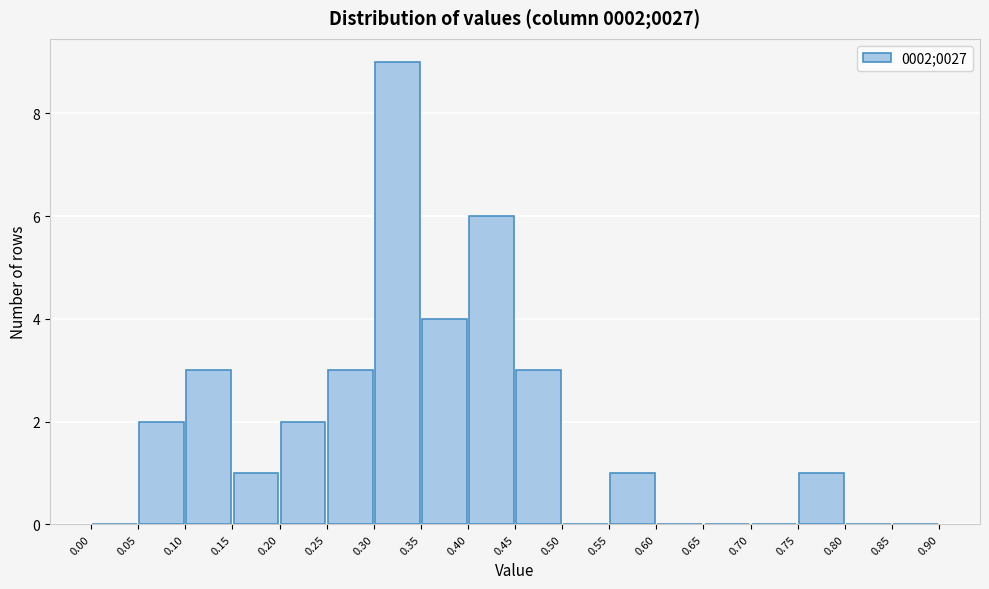

Which range on the x-axis has the tallest bar?

0.30 to 0.35